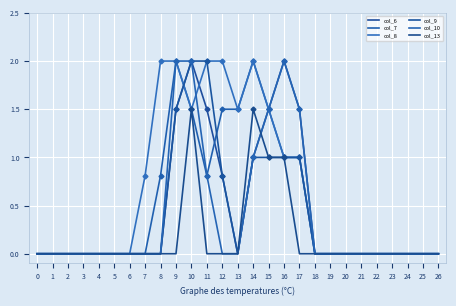

Rank the series by their maximum value, from highest to lowest.

col_6, col_7, col_8, col_9, col_10, col_13